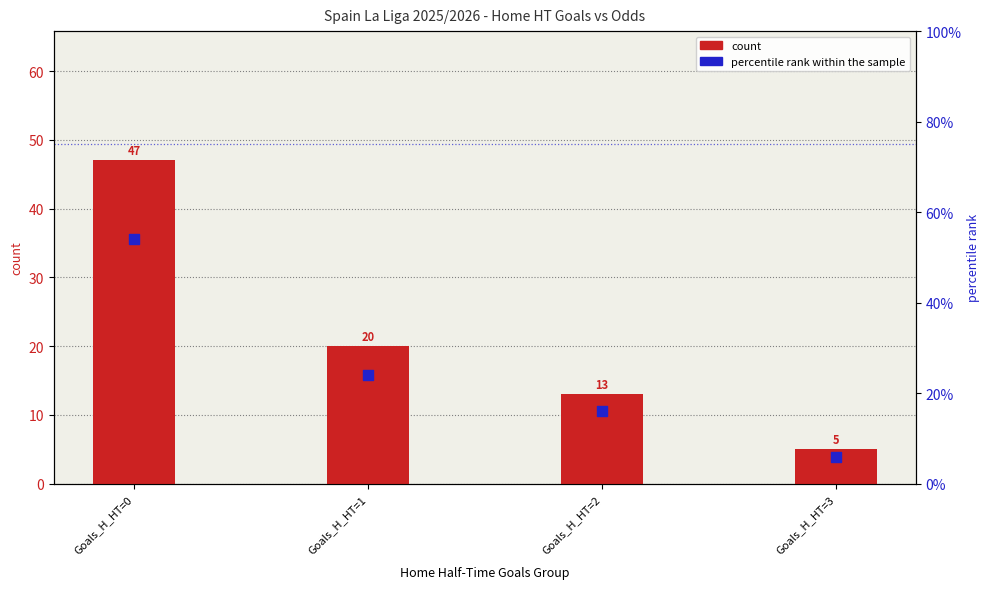

Which series has the largest Y range (max minus min)?

percentile rank within the sample